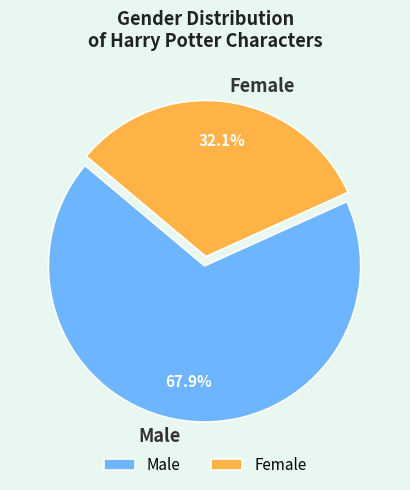

Between Male and Female, which is larger?

Male